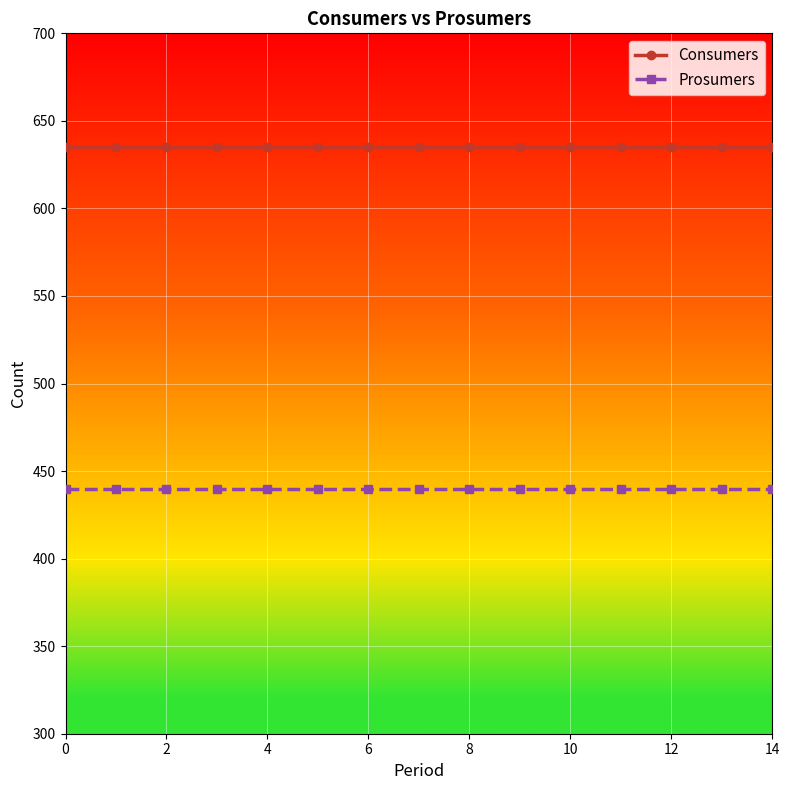

Reading right to left, extract all data points from this chart.

Consumers: 635	635	635	635	635	635	635	635	635	635	635	635	635	635	635
Prosumers: 440	440	440	440	440	440	440	440	440	440	440	440	440	440	440